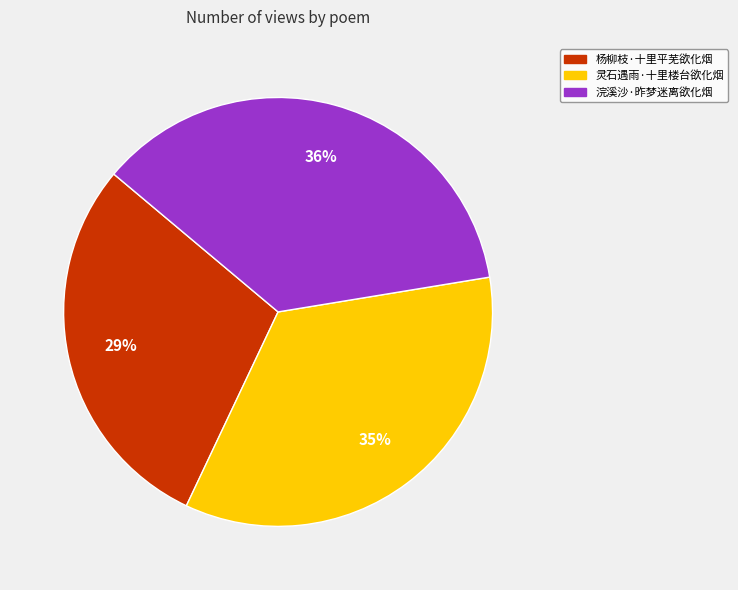

Does any single category account for the majority?

No